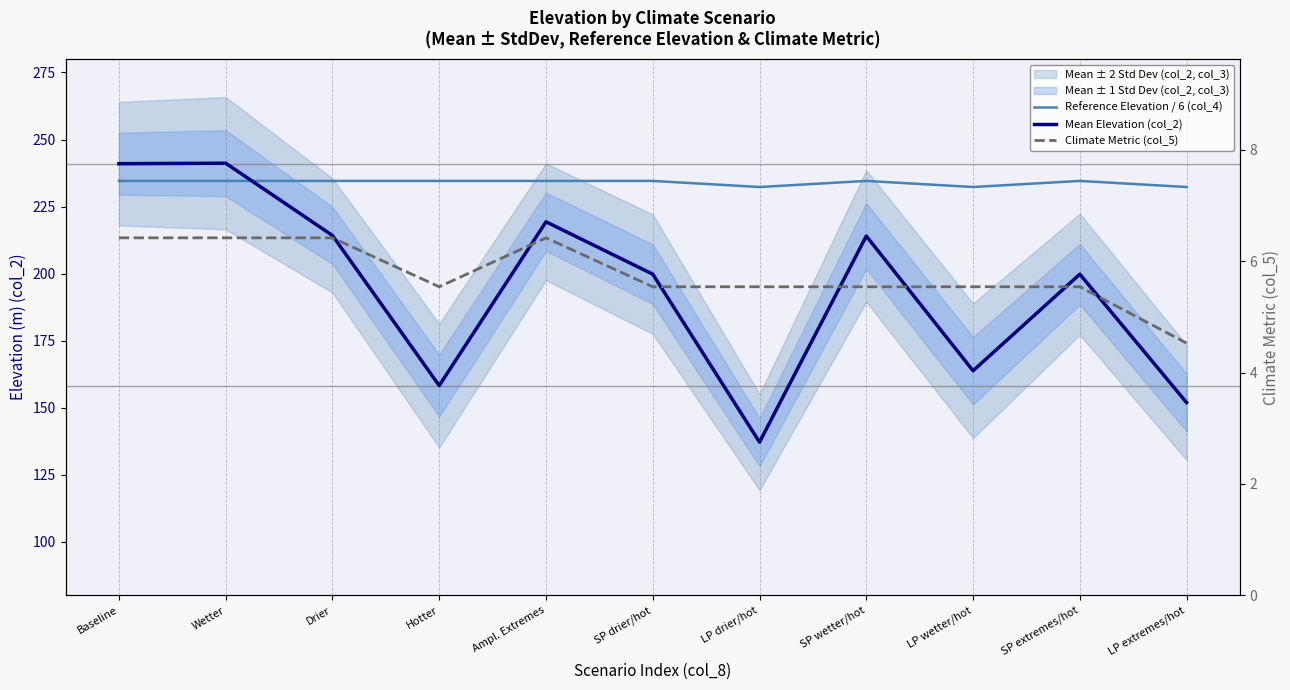

Rank the series by their maximum value, from highest to lowest.

Mean Elevation (col_2), Reference Elevation / 6 (col_4), Climate Metric (col_5)